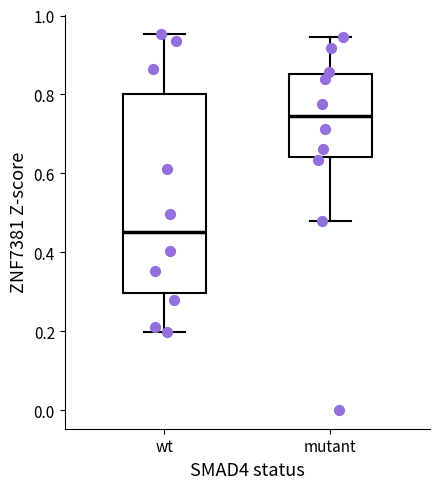

Which box is the tallest, from its lower edge to its upper edge?

wt